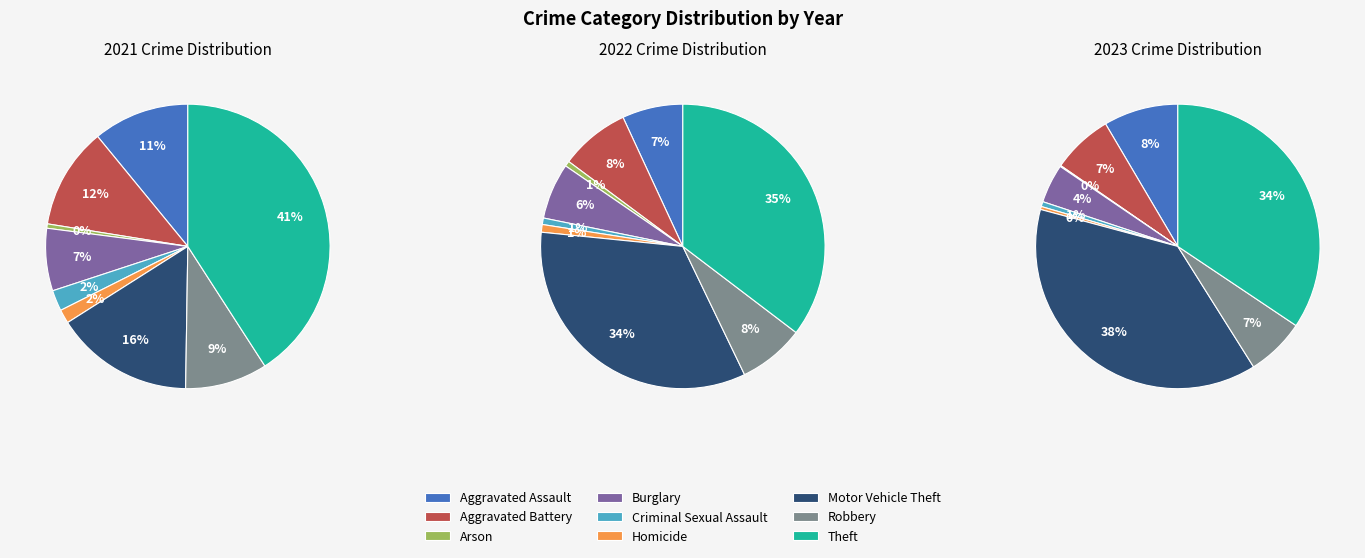

To the nearest percent, what is the difference between the Robbery and Aggravated Assault slice percentages?

2%